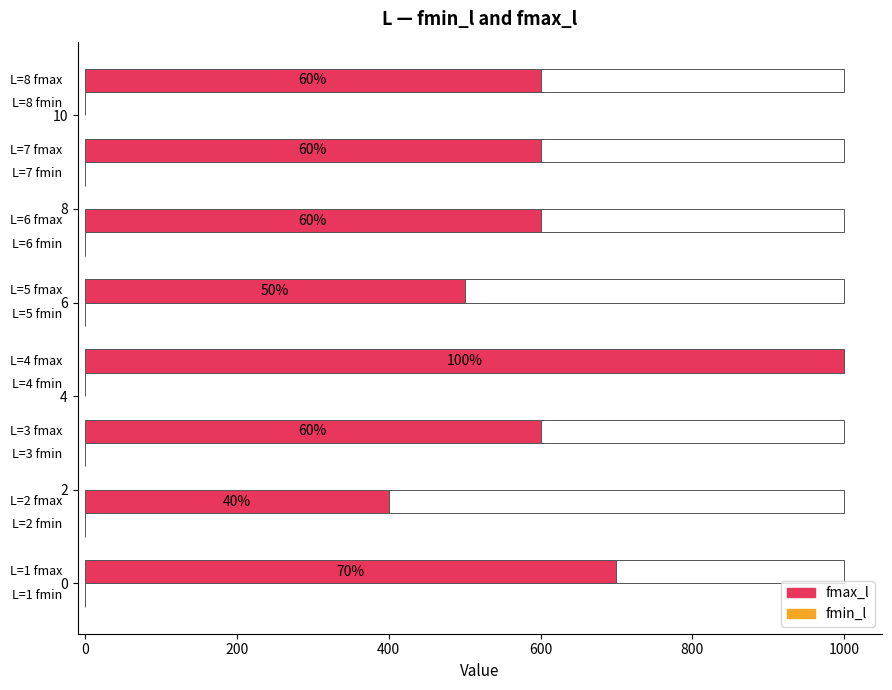

The value of fmax_l at 1 is 451. True or false?

False